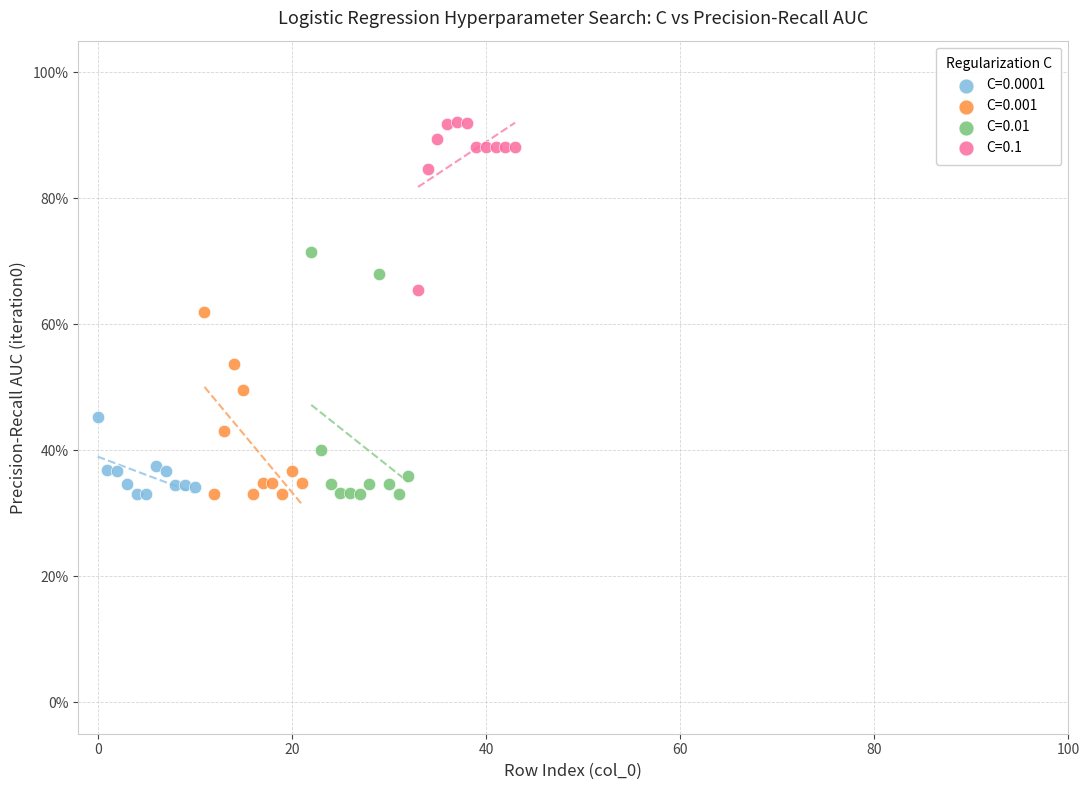

What are all the series names shown in the legend?

C=0.0001, C=0.001, C=0.01, C=0.1